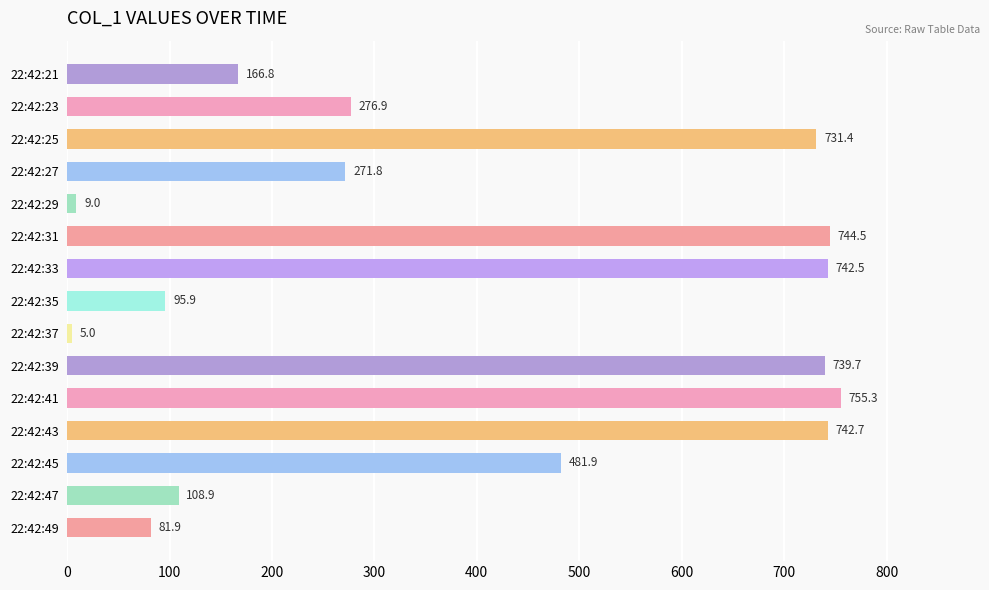

The chart shows a value of 276.9 at 22:42:23. True or false?

True